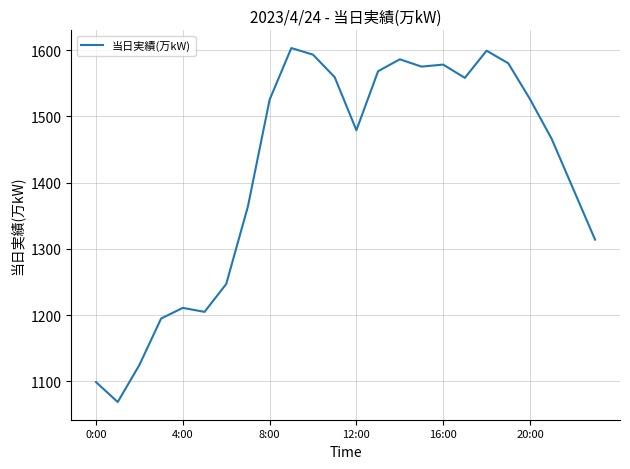

What is the smallest value displayed?

1069